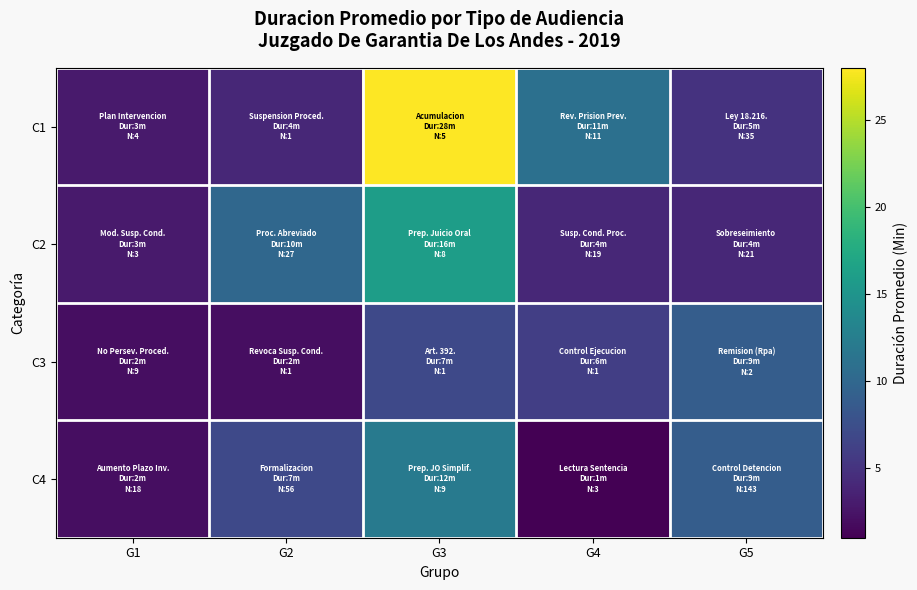

What is the minimum value shown in the chart?

1